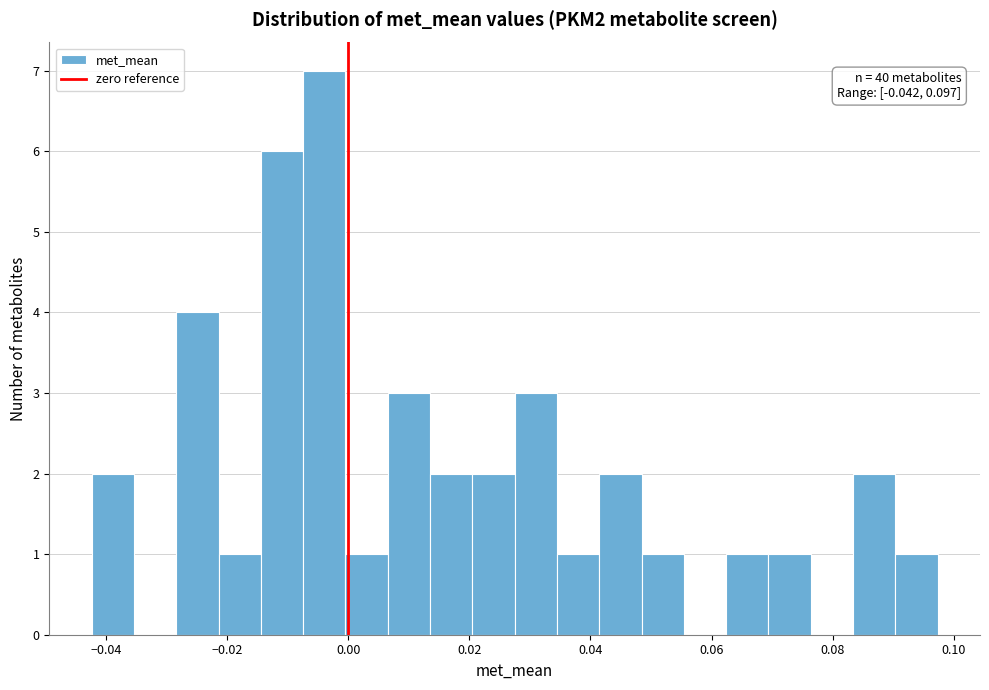

Around what value on the x-axis is the tallest bar? Give the approximate position of its centre, as read against the axis.

-0.004